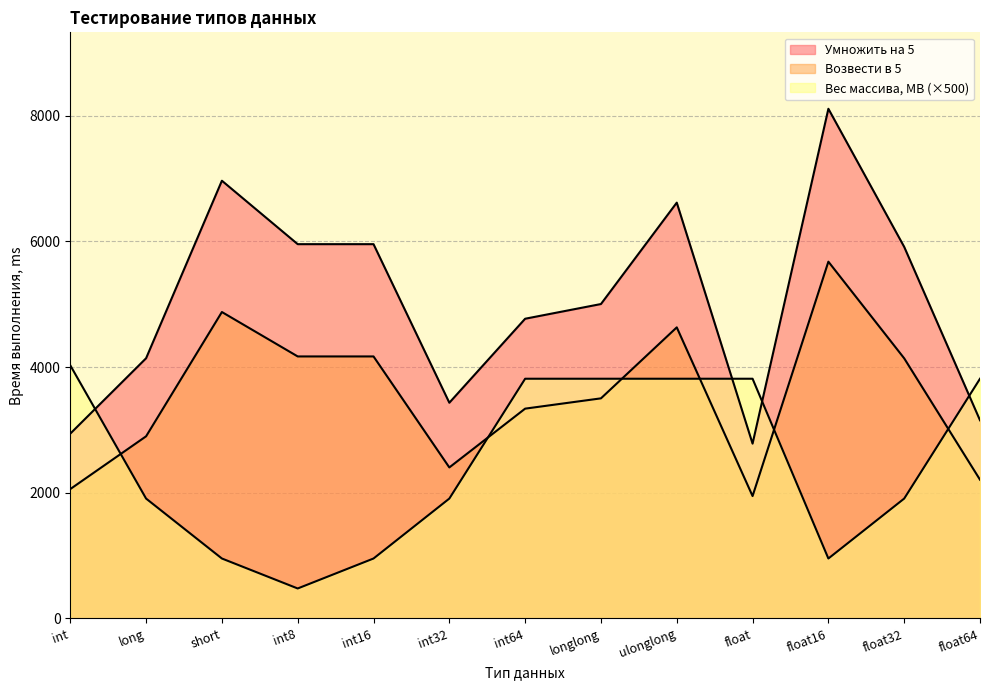

Where do Умножить на 5 and Вес массива MB first cross each other?

int and long